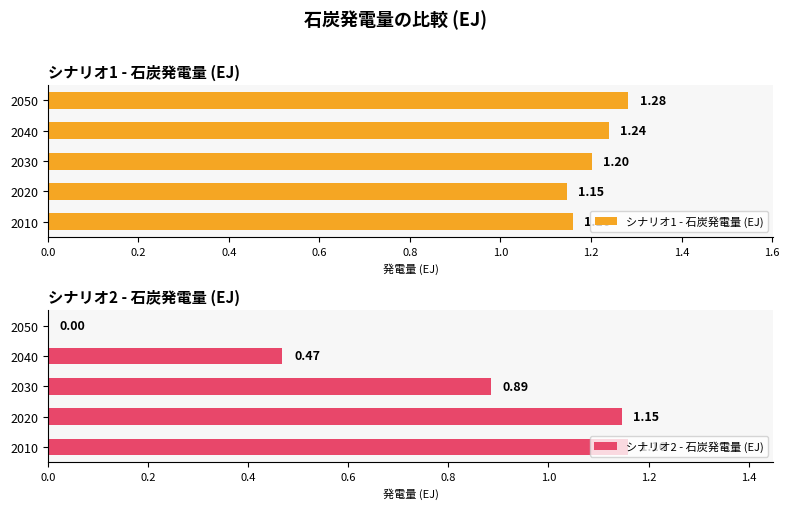

How many data points in シナリオ2 - 石炭発電量 (EJ) are above 0?

4